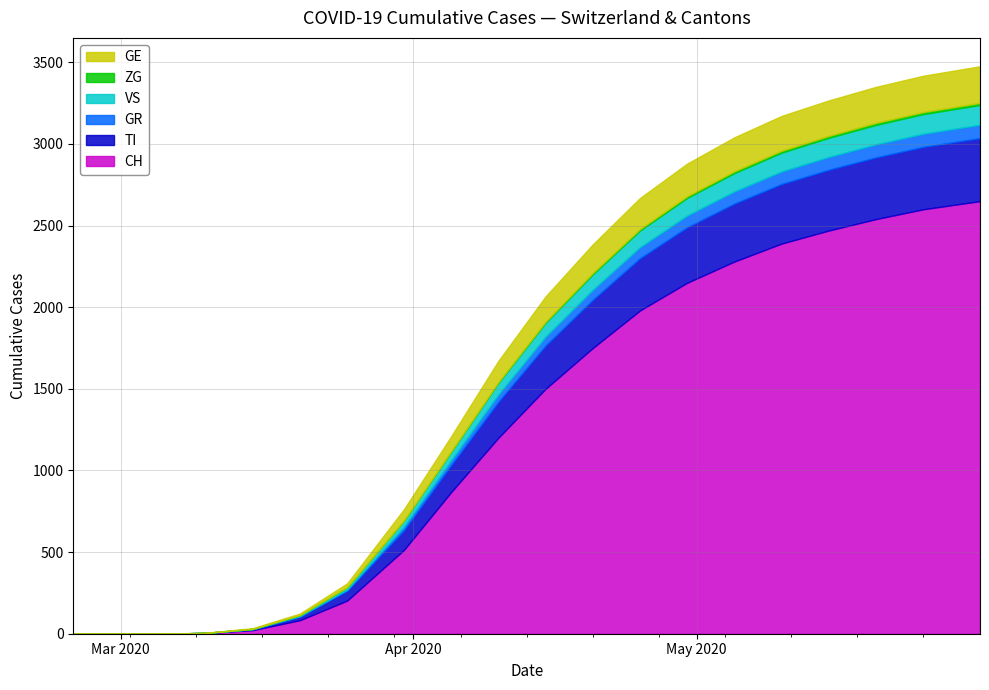

True or false: GR has more than 1 interior local peaks.

False